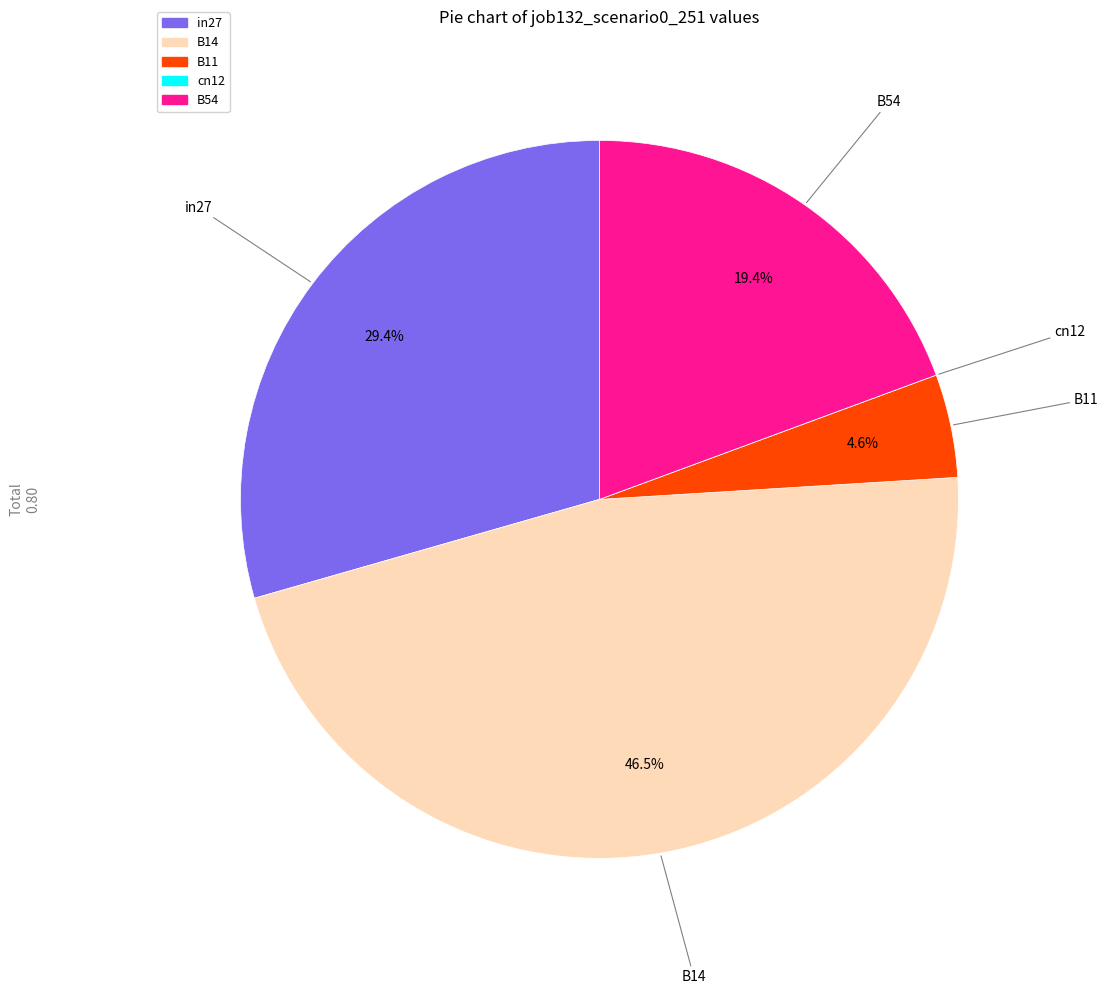

To the nearest percent, what portion does B11 represent?

5%